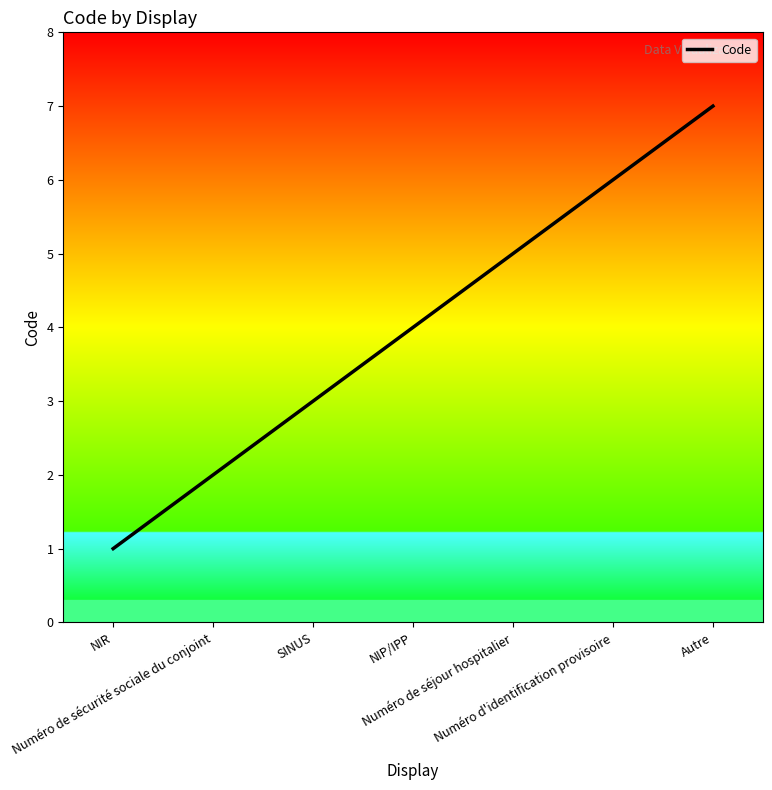

What is the maximum value shown in the chart?

7